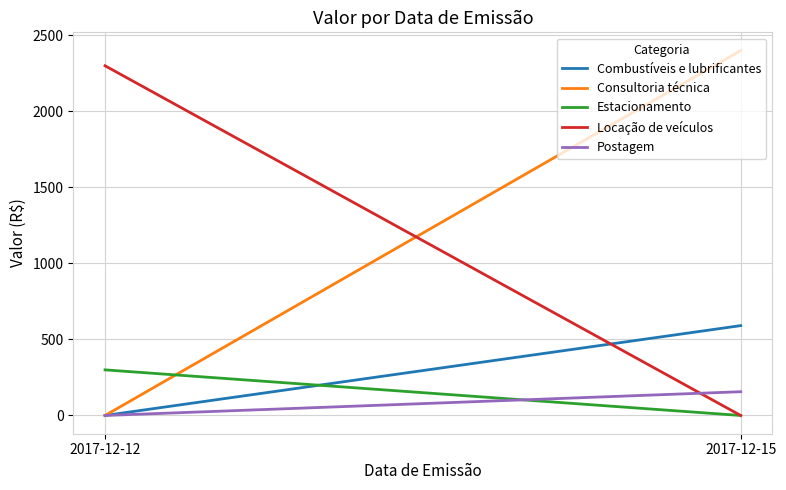

Is this an area chart (filled region under the line)?

No